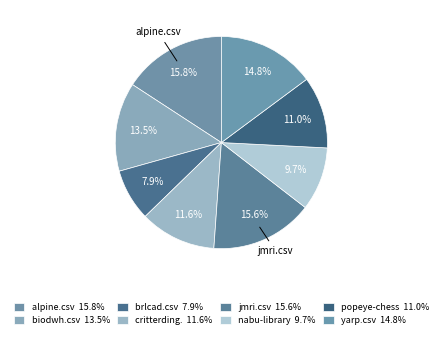

Count the number of slices in the pie.

8